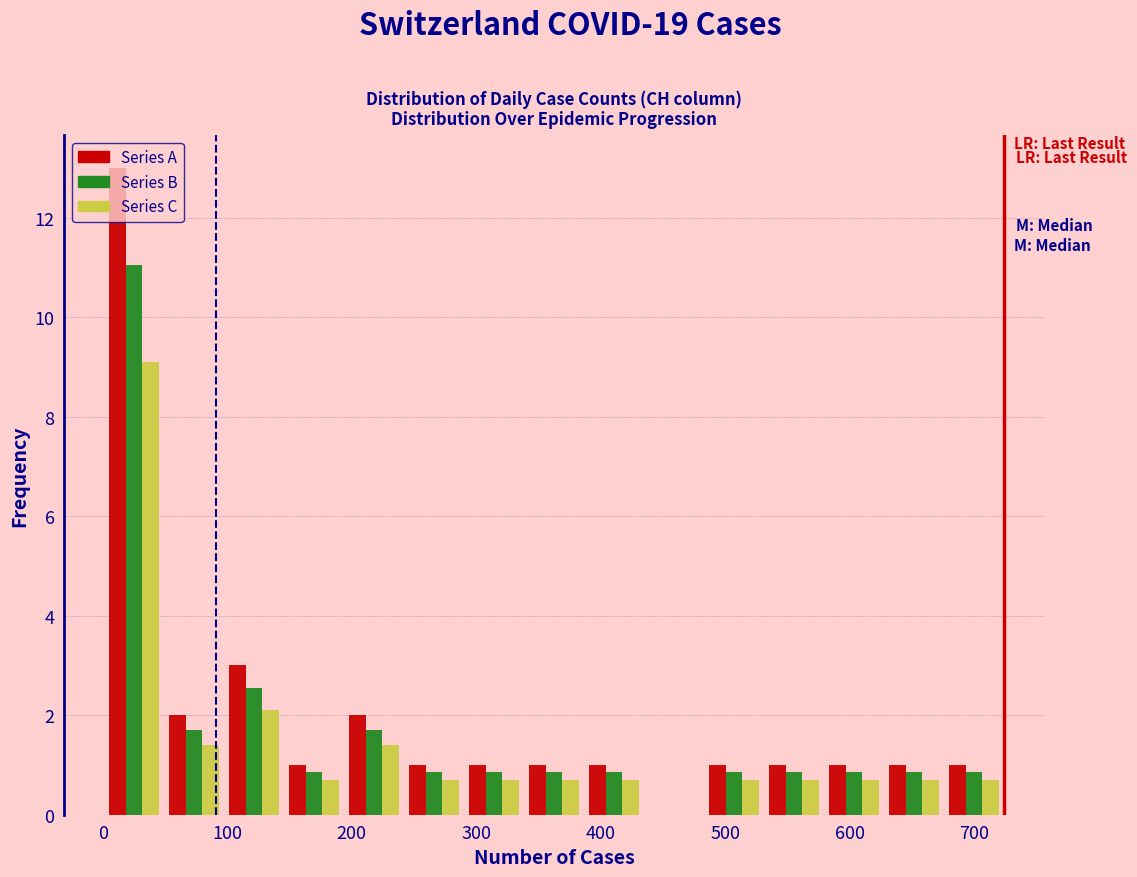

Reading left to right, transcribe this chart: for each range on the x-axis, give the height of each series' bar. Neither the bar edges nor the heights are printed on the chart, so give them approximately, as read against the axes.

0 to 50: Series A=13.0	Series B=11.0	Series C=9.2
50 to 100: Series A=2.0	Series B=1.8	Series C=1.4
100 to 150: Series A=3.0	Series B=2.6	Series C=2.2
150 to 190: Series A=1.0	Series B=0.8	Series C=0.8
190 to 240: Series A=2.0	Series B=1.8	Series C=1.4
240 to 290: Series A=1.0	Series B=0.8	Series C=0.8
290 to 340: Series A=1.0	Series B=0.8	Series C=0.8
340 to 390: Series A=1.0	Series B=0.8	Series C=0.8
390 to 430: Series A=1.0	Series B=0.8	Series C=0.8
430 to 480: Series A=0	Series B=0	Series C=0
480 to 530: Series A=1.0	Series B=0.8	Series C=0.8
530 to 580: Series A=1.0	Series B=0.8	Series C=0.8
580 to 630: Series A=1.0	Series B=0.8	Series C=0.8
630 to 680: Series A=1.0	Series B=0.8	Series C=0.8
680 to 720: Series A=1.0	Series B=0.8	Series C=0.8